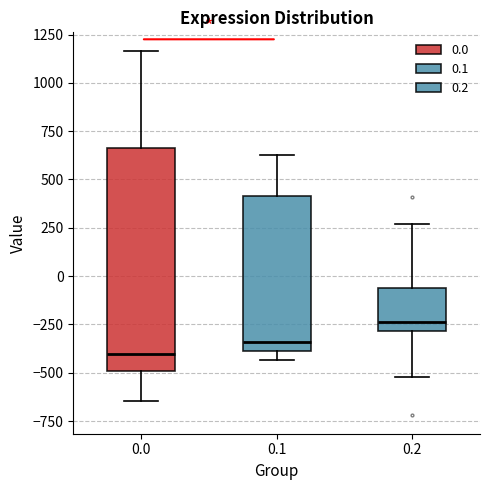

Reading left to right, transcribe this box plot: for each box, give where its median line is, the range the box spans, and where its two whiskers end, as read against the y-axis. The values are not printed on the chart, so give them approximately, as read against the axis.

0.0: median -400, box -500 to 650, whiskers -650 to 1150
0.1: median -350, box -400 to 400, whiskers -450 to 650
0.2: median -250, box -300 to -50, whiskers -500 to 250